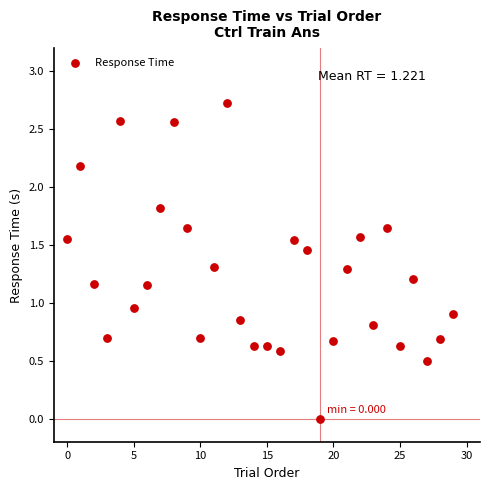

What is the range of Y values (max minus min)?

2.7